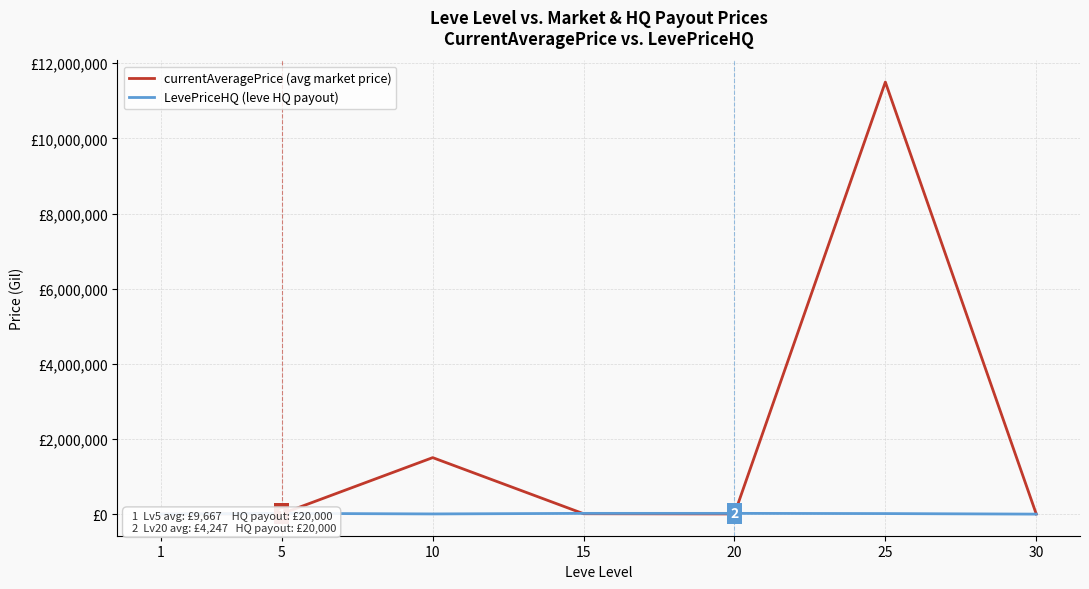

At how many categories does at least one series exceed 1011734?

2